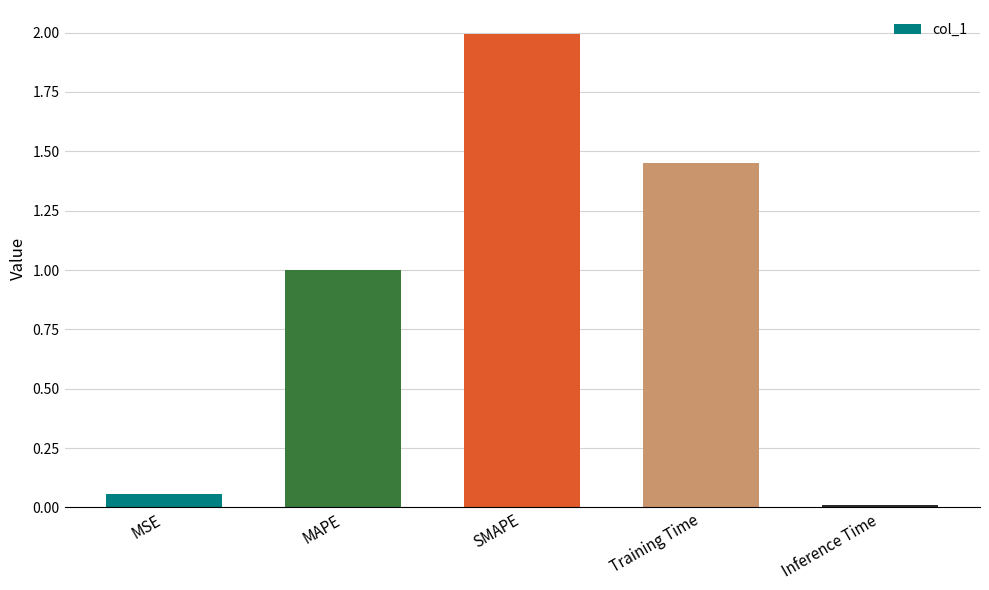

List the labels in order of value, smallest first.

Inference Time, MSE, MAPE, Training Time, SMAPE